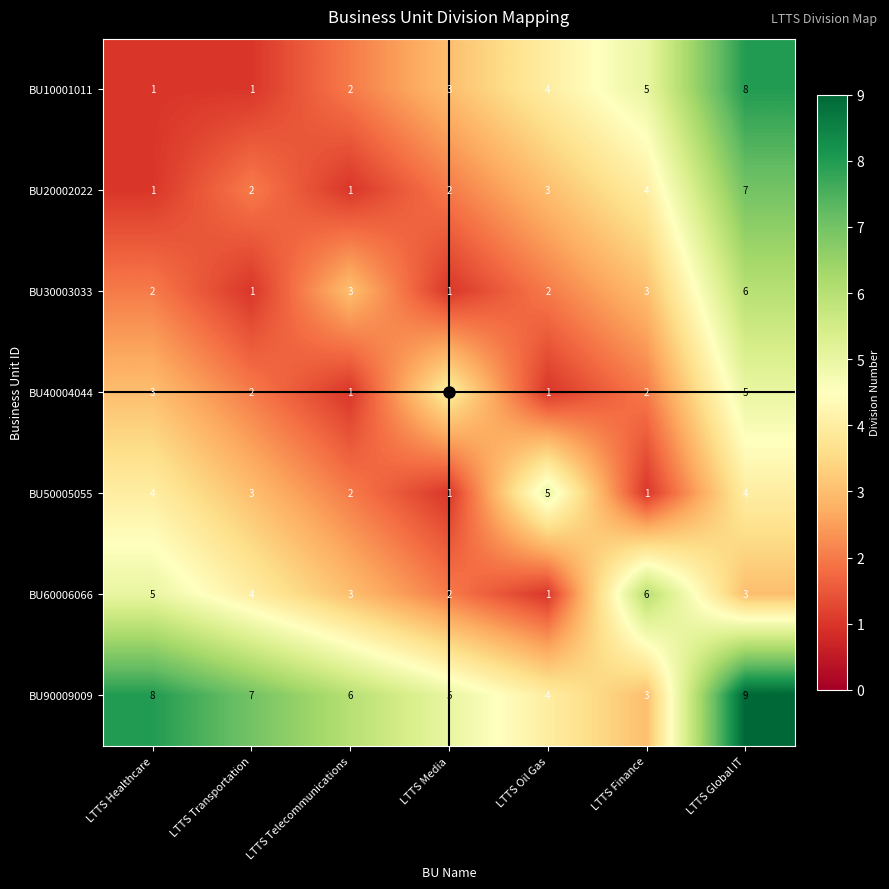

How many BU40004044 values are between 1 and 4?

6